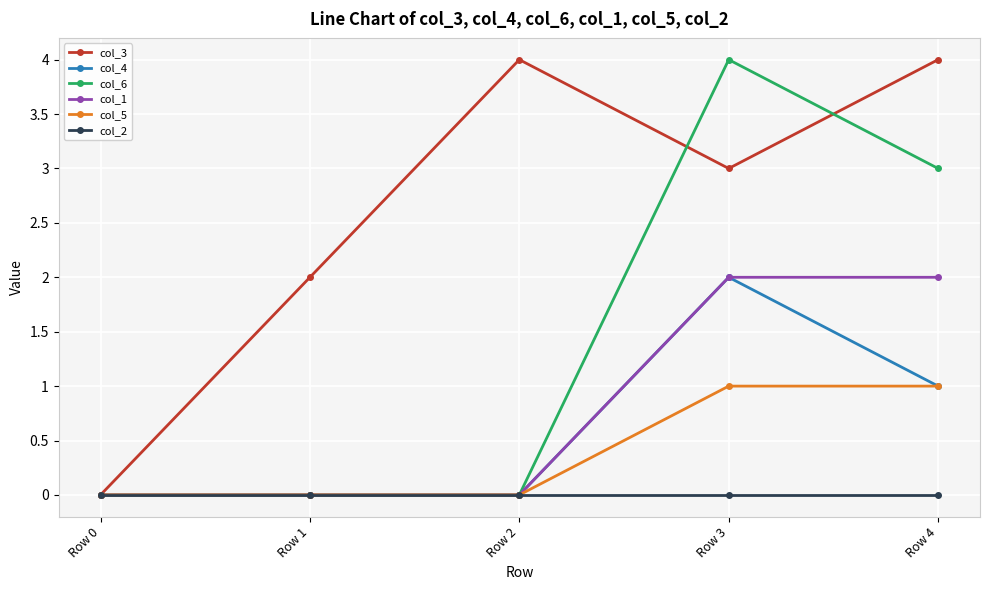

True or false: col_5 has more than 2 interior local peaks.

False